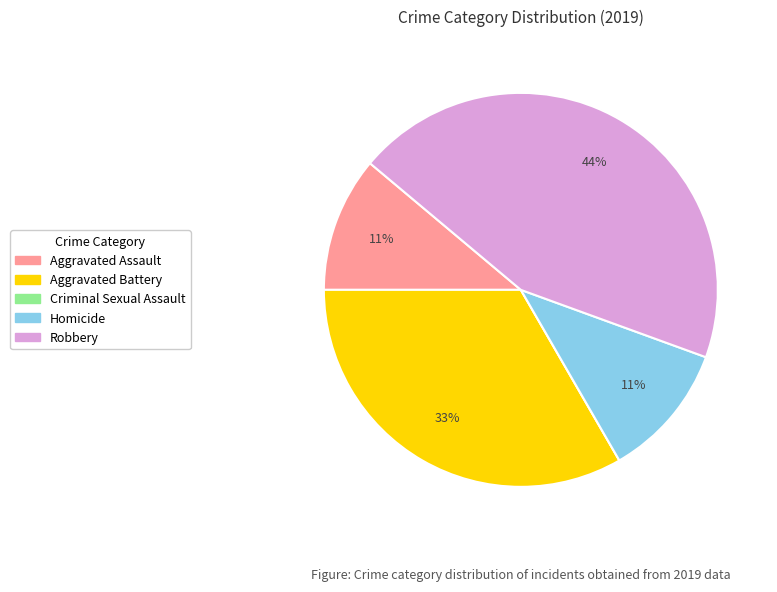

What is the largest slice in the pie chart?

Robbery